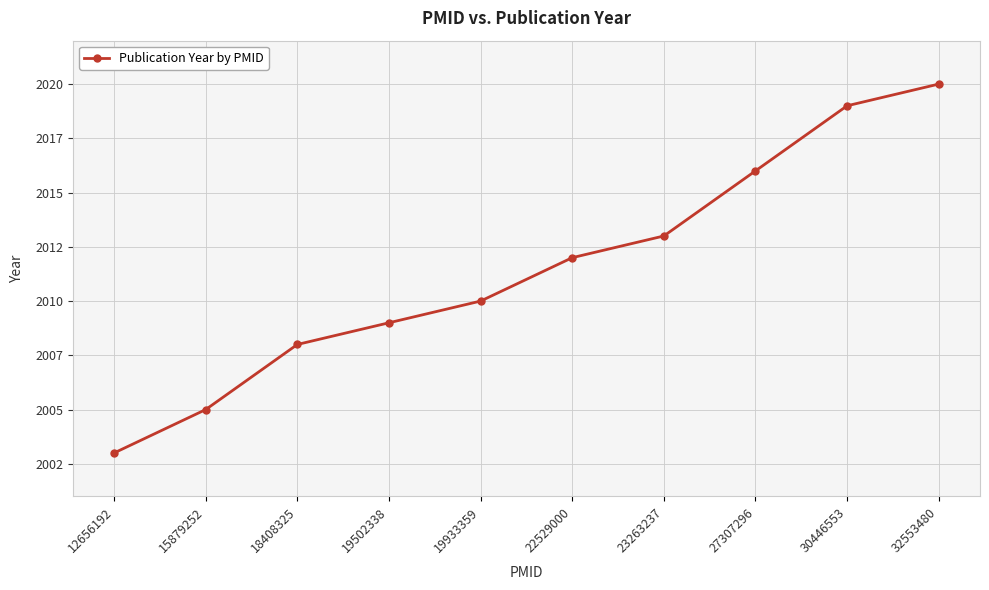

Does the chart have visible grid lines?

Yes